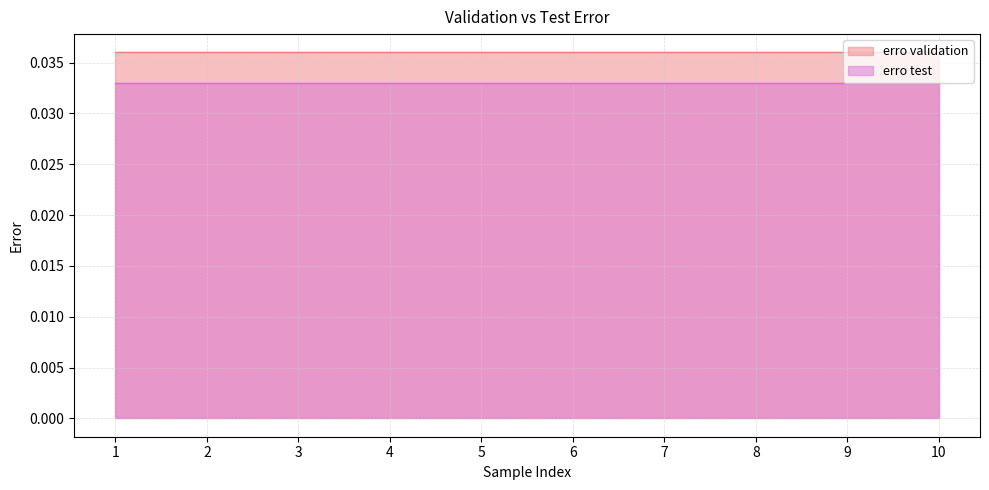

Which series has the largest total across all categories?

erro validation